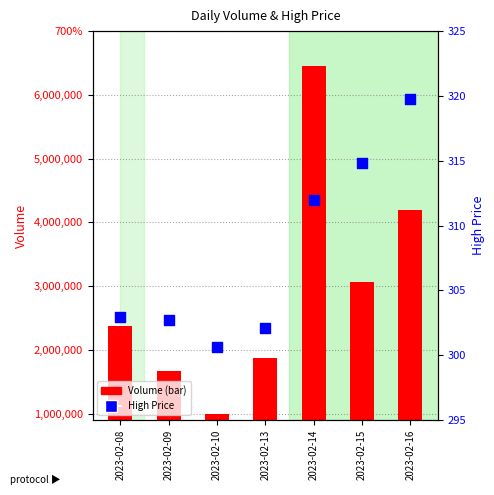

Which series contains the lowest Y value?

High